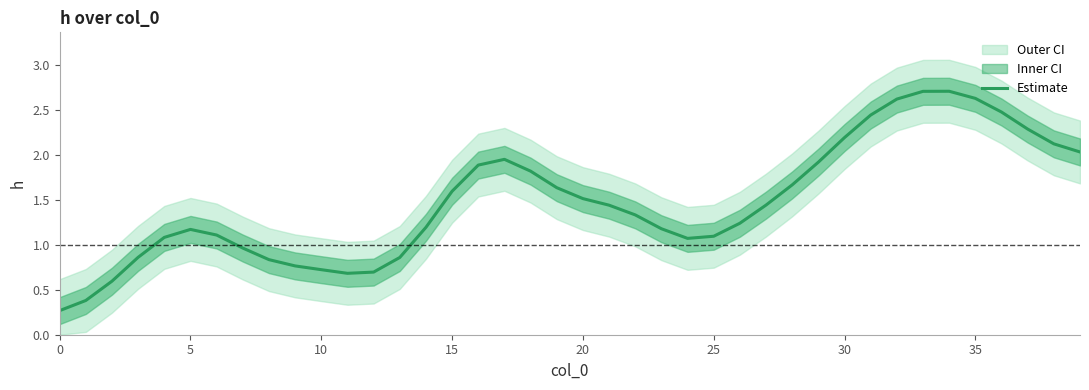

What is the minimum value for Estimate?

0.3